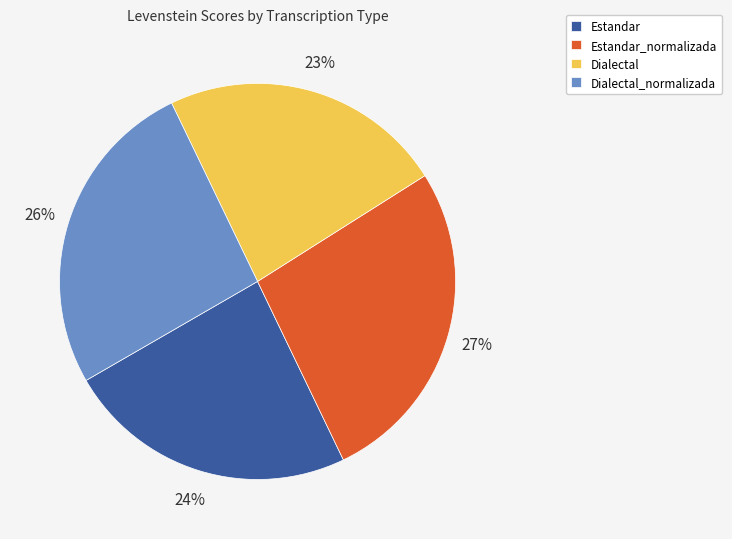

To the nearest percent, what percentage of the pie is Dialectal_normalizada?

26%